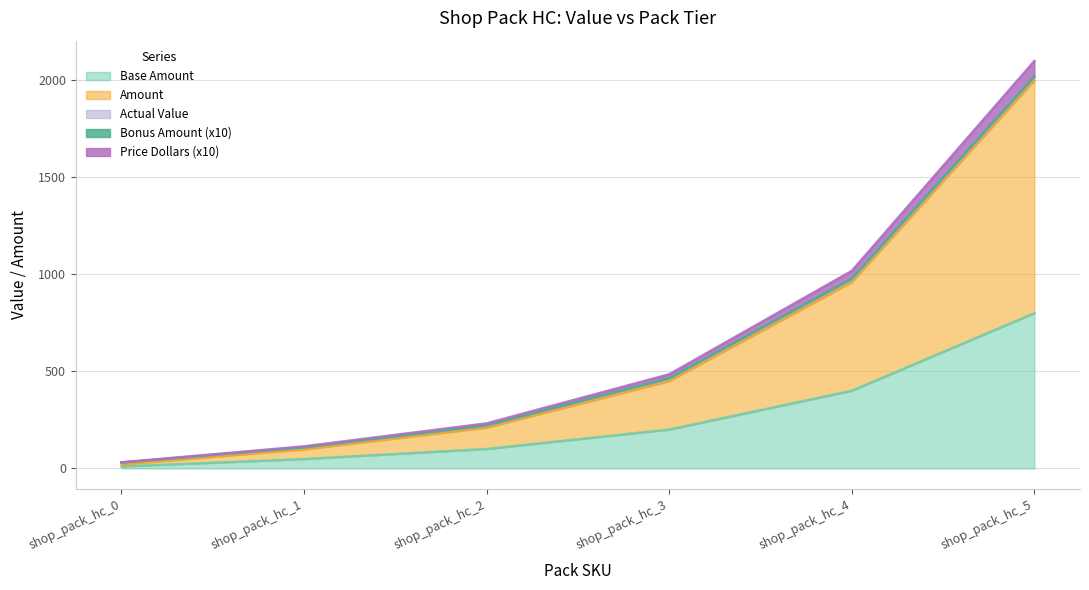

At which label does Price Dollars (x10) first exceed 484?

shop_pack_hc_3